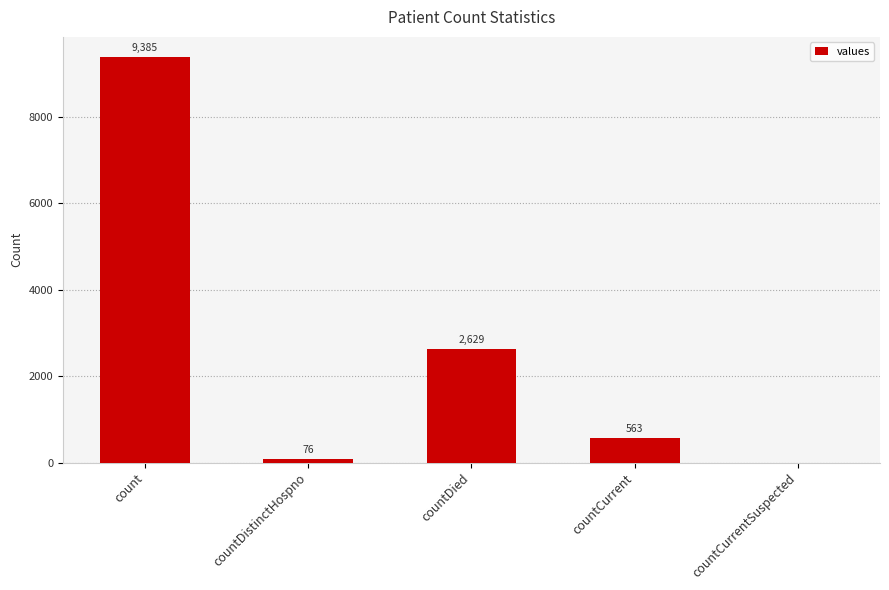

Is it true that the value at countDistinctHospno is 76?

True